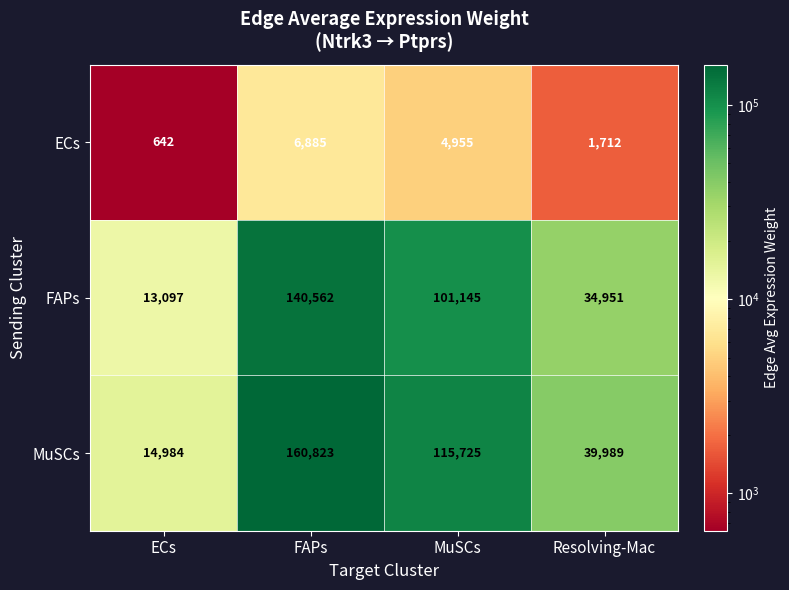

What is the difference between the maximum and second lowest values in the FAPs series?

105611